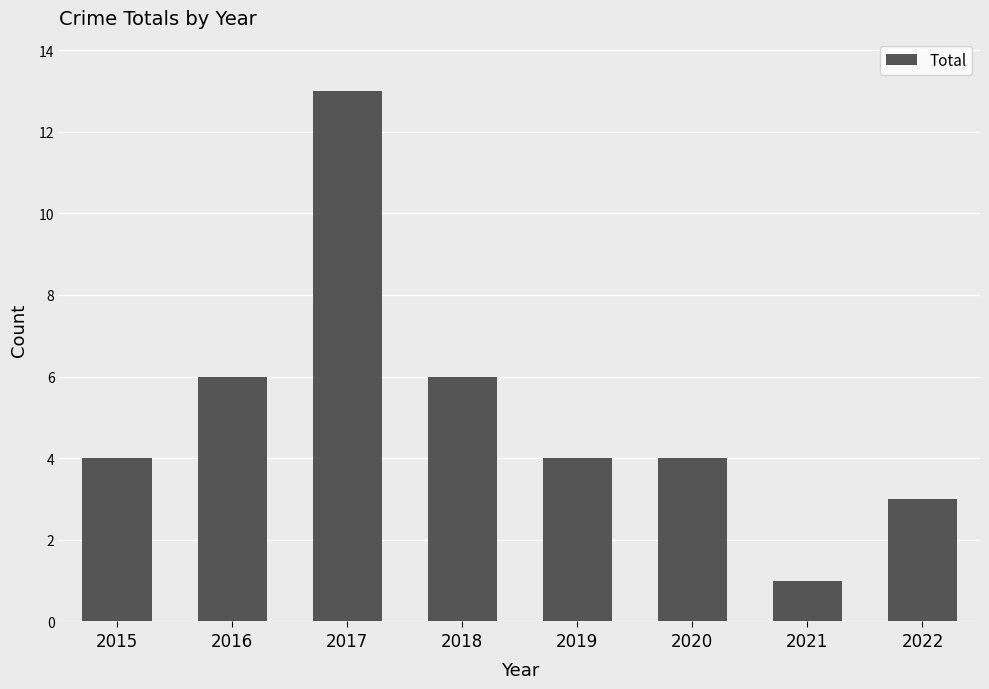

Which label corresponds to the largest value in the chart?

2017